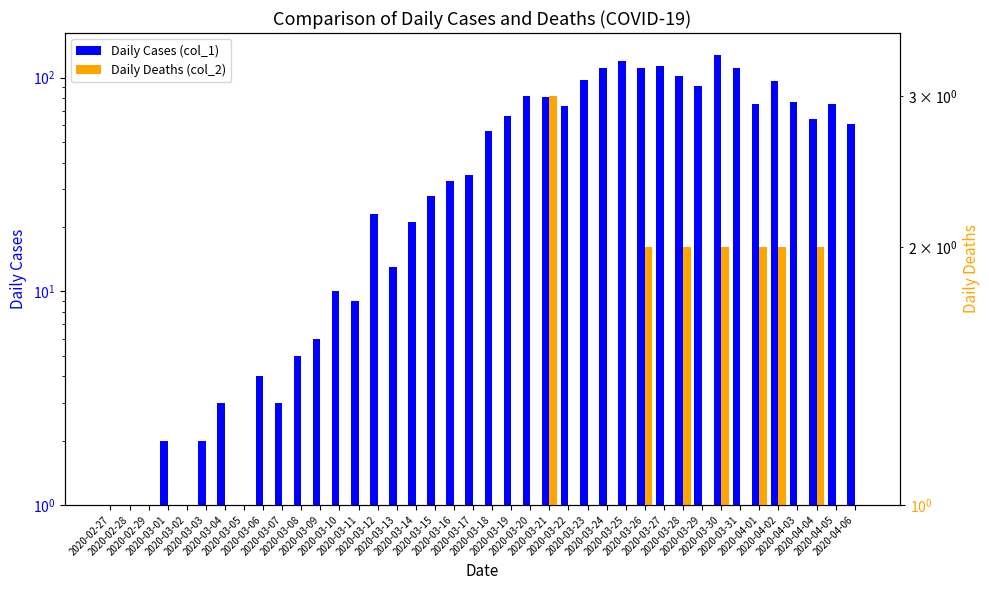

How many distinct data groups are displayed?

2